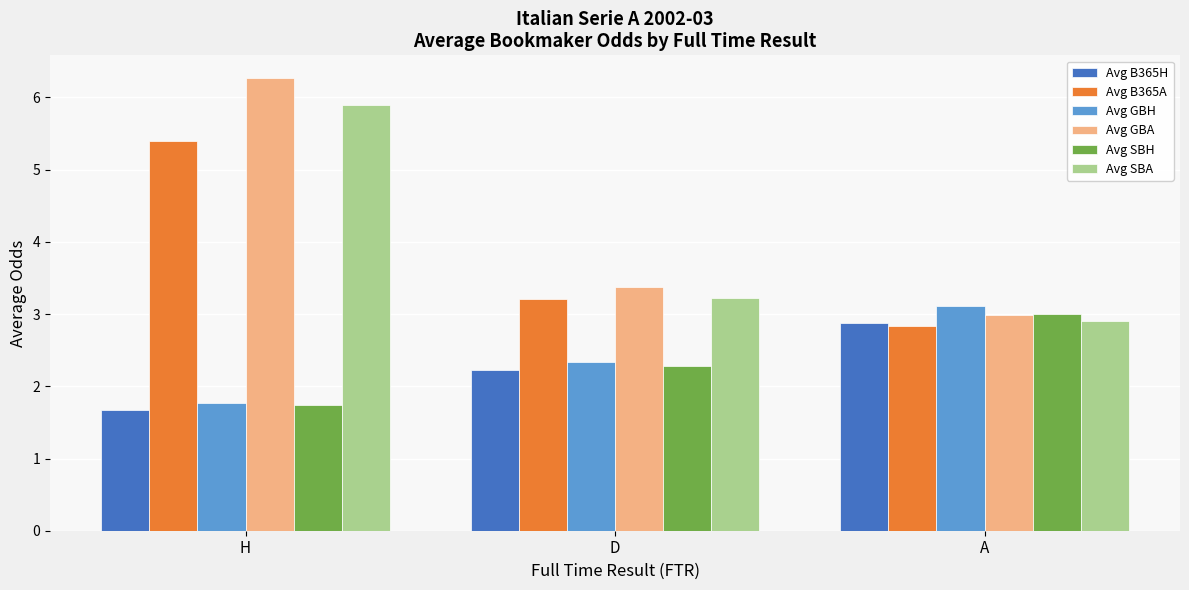

Reading left to right, extract all data points from this chart.

Avg B365H: 1.7	2.2	2.9
Avg B365A: 5.4	3.2	2.8
Avg GBH: 1.8	2.3	3.1
Avg GBA: 6.3	3.4	3.0
Avg SBH: 1.7	2.3	3.0
Avg SBA: 5.9	3.2	2.9